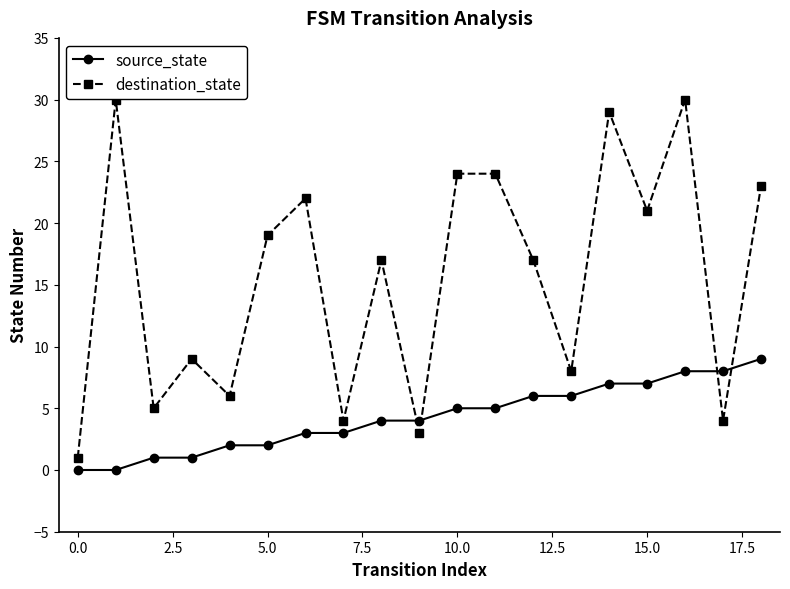

What is the sum of all source_state values?

81